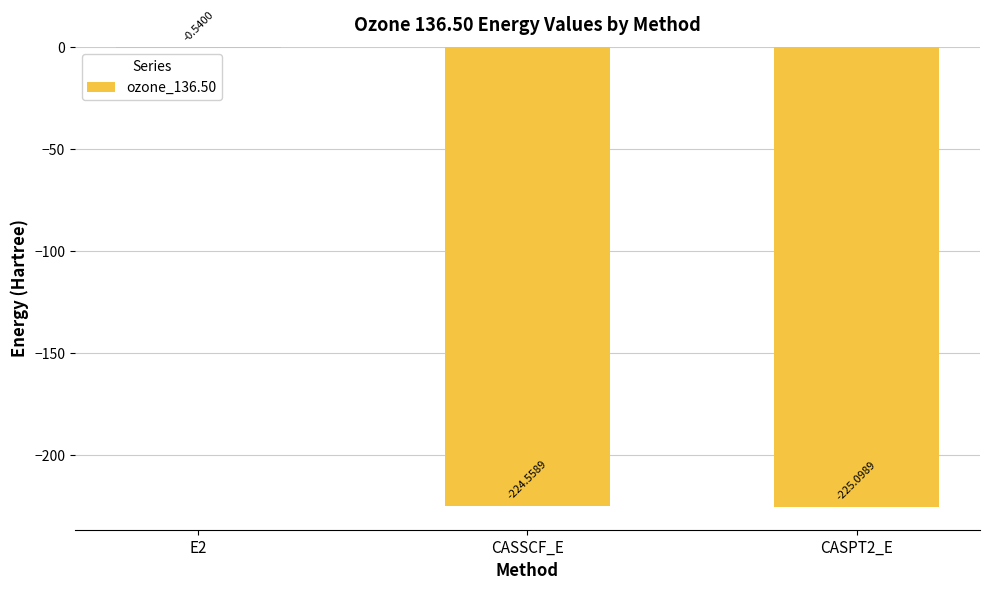

Which has a higher value, CASSCF_E or CASPT2_E?

CASSCF_E